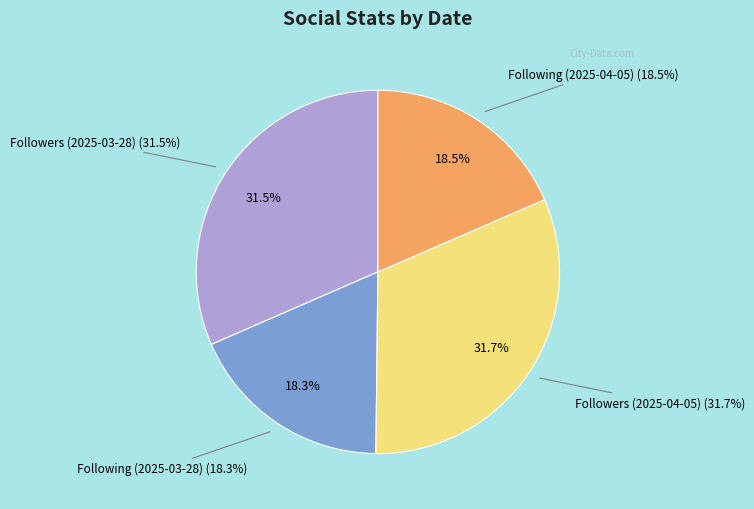

What percentage is the Followers (2025-03-28) slice, to the nearest percent?

32%